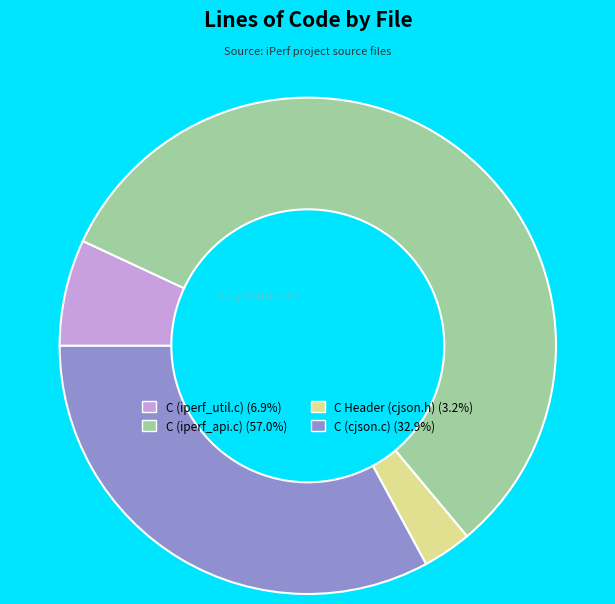

The C (cjson.c) slice represents 43% of the pie. True or false?

False